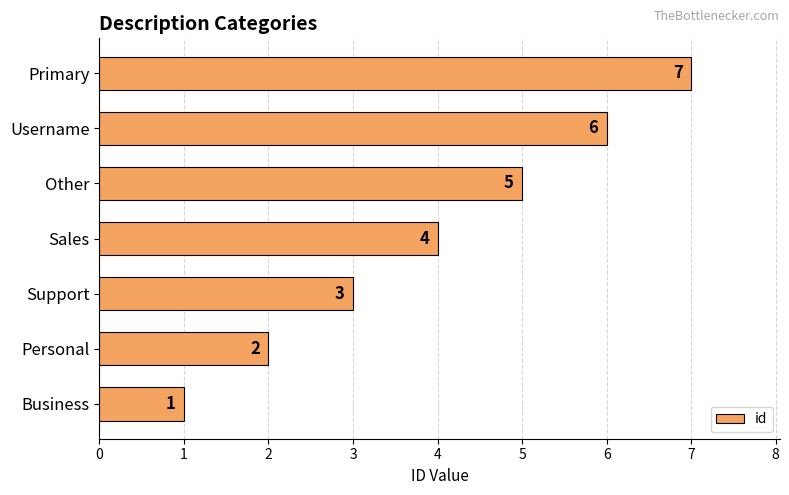

At which label is the value closest to 4?

Sales